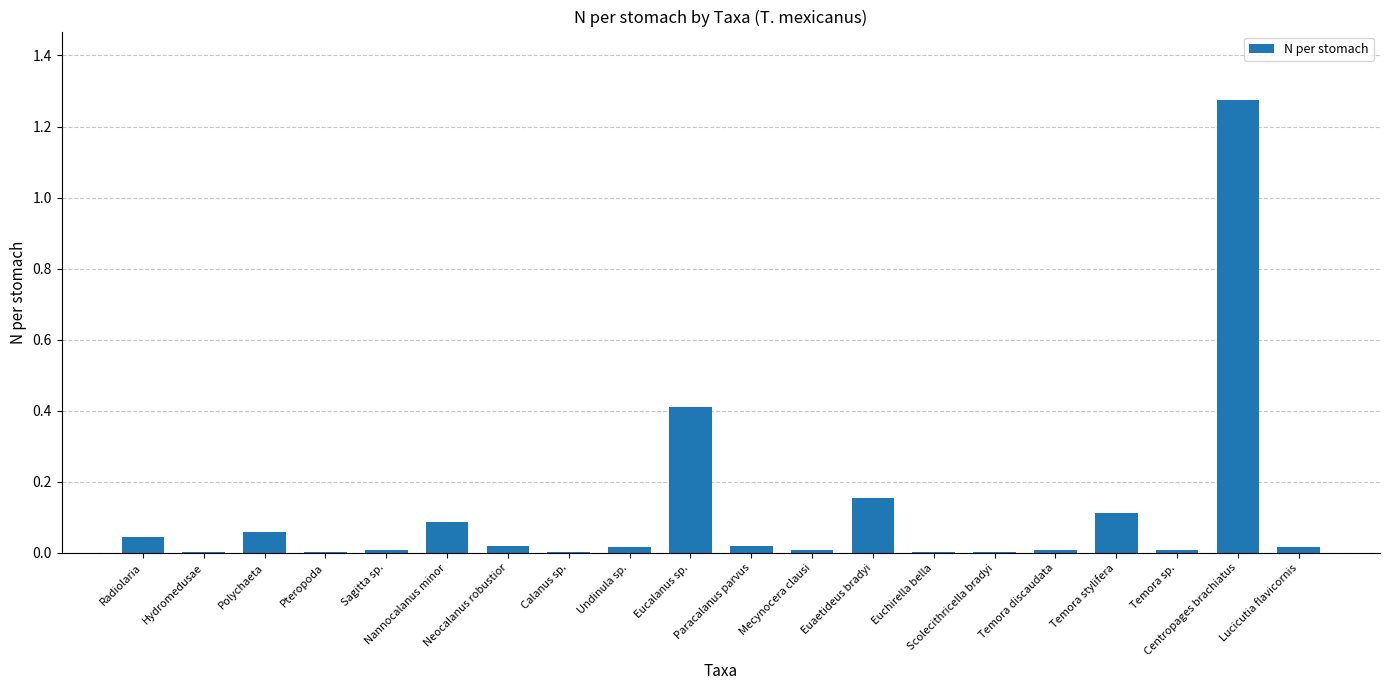

Which label corresponds to the largest value in the chart?

Centropages brachiatus